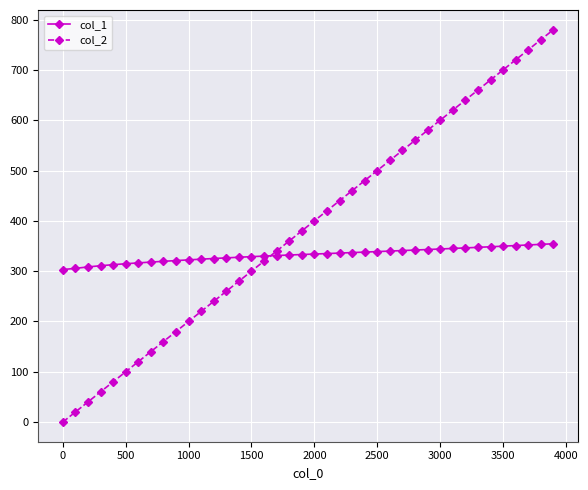

After their last crossing, which series has the higher values: col_1 or col_2?

col_2